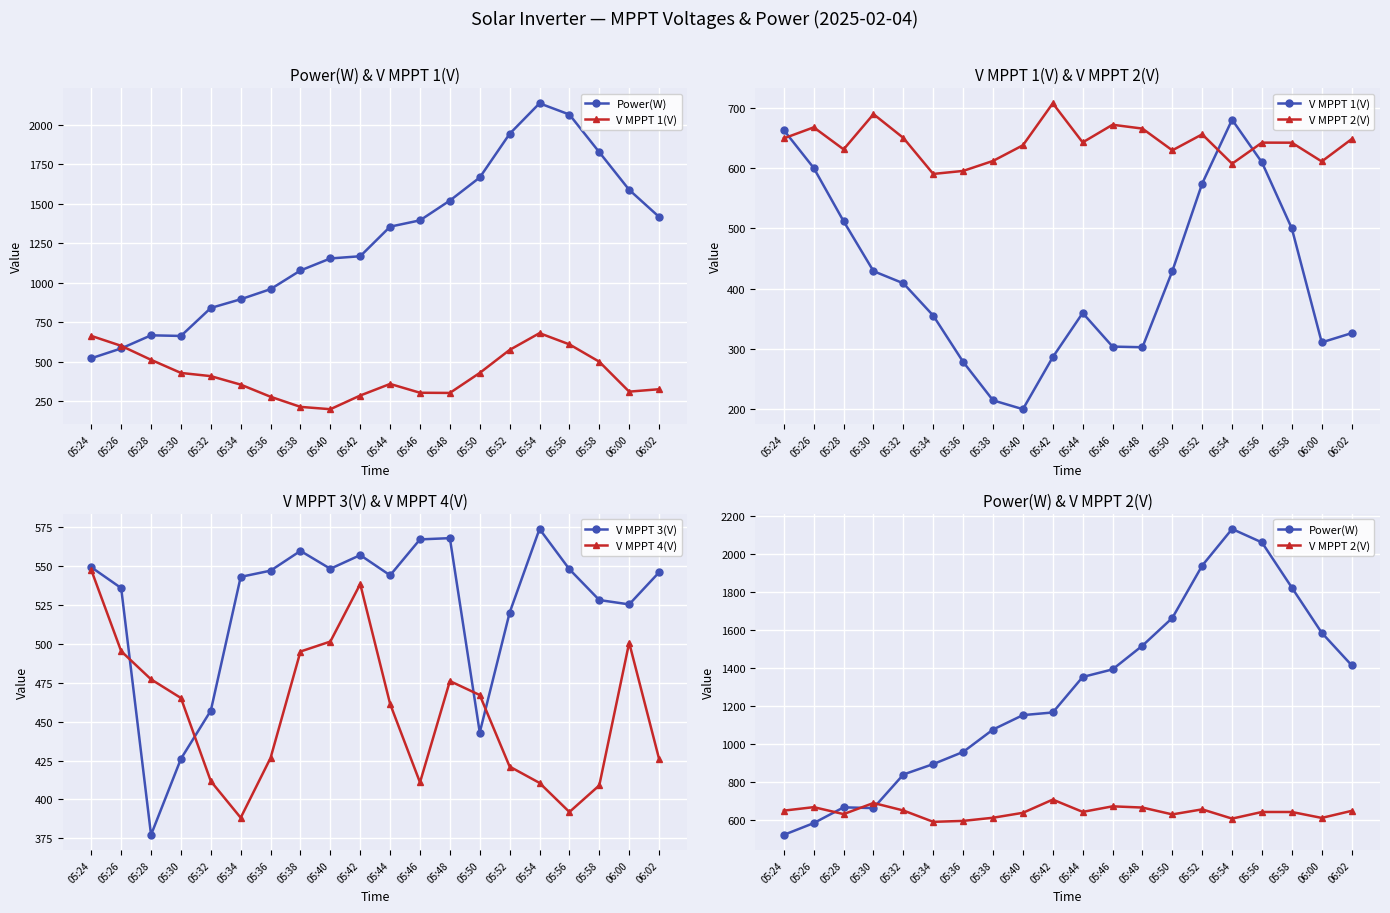

True or false: V MPPT 2(V) has more than 2 points higher than both neighbors.

True